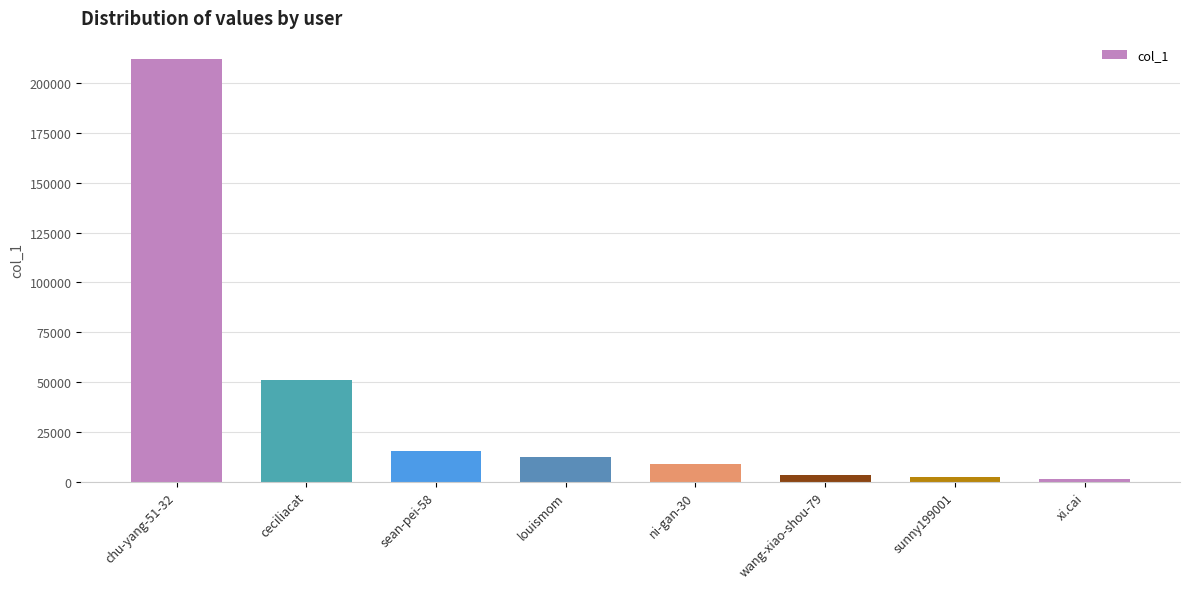

What is the difference between the maximum and minimum values?

210888